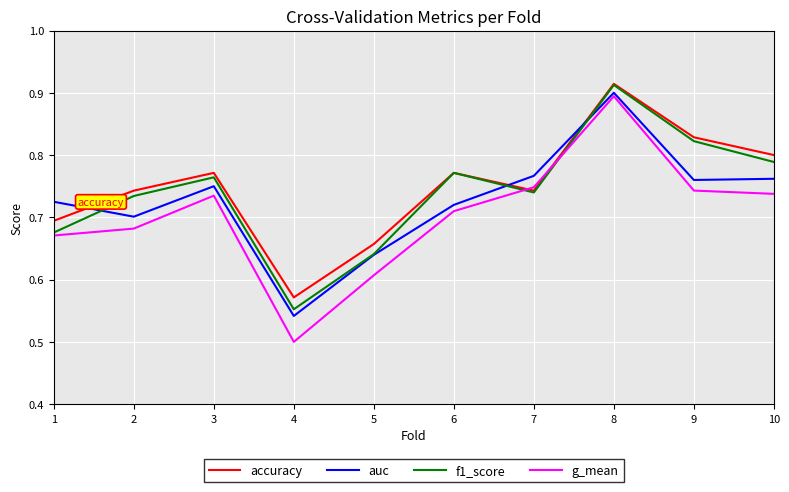

True or false: f1_score has more than 1 interior local peaks.

True